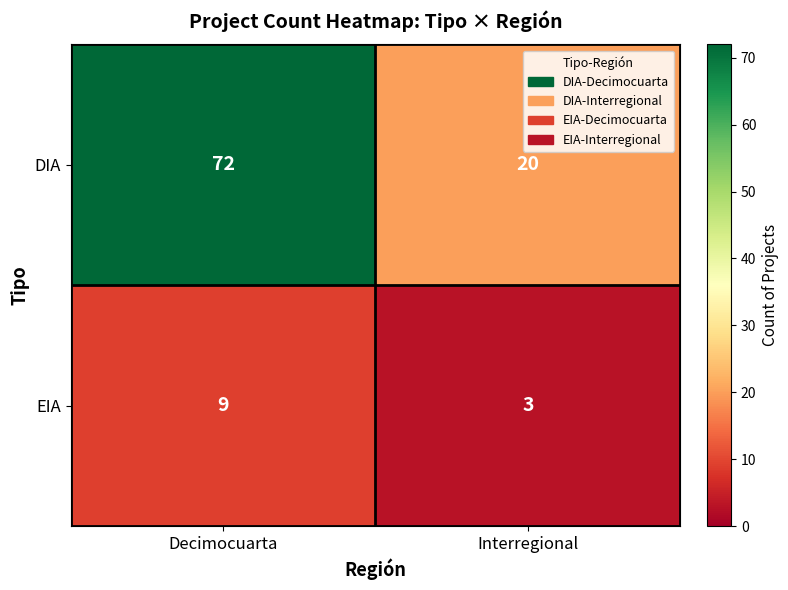

What is the greatest value displayed?

72